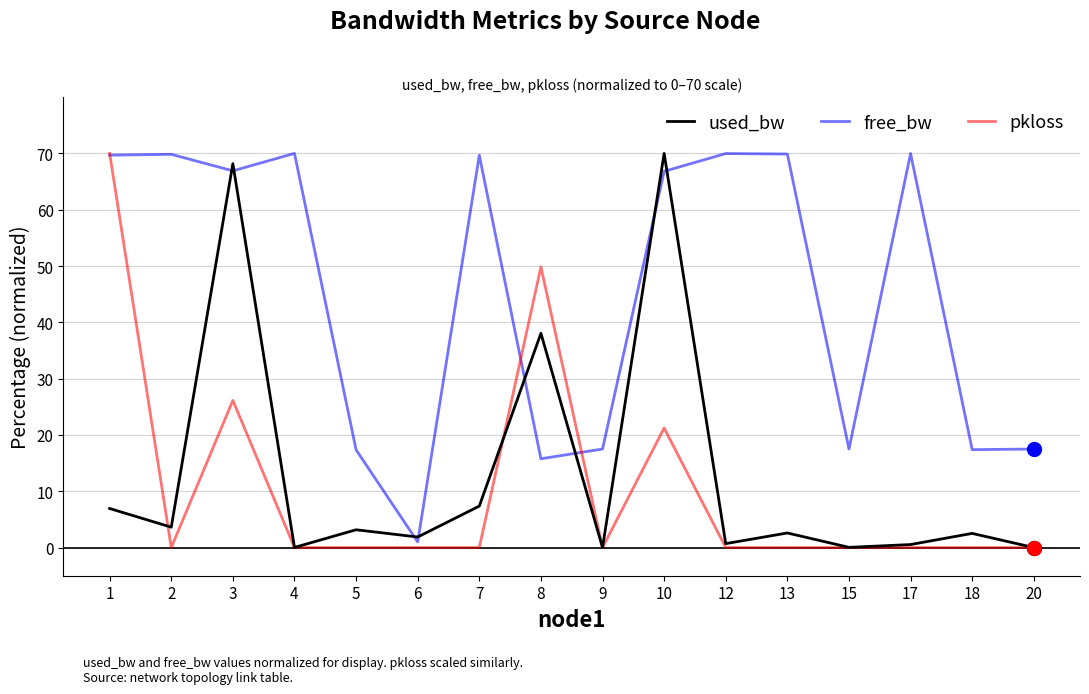

At which label is used_bw closest to 35?

8